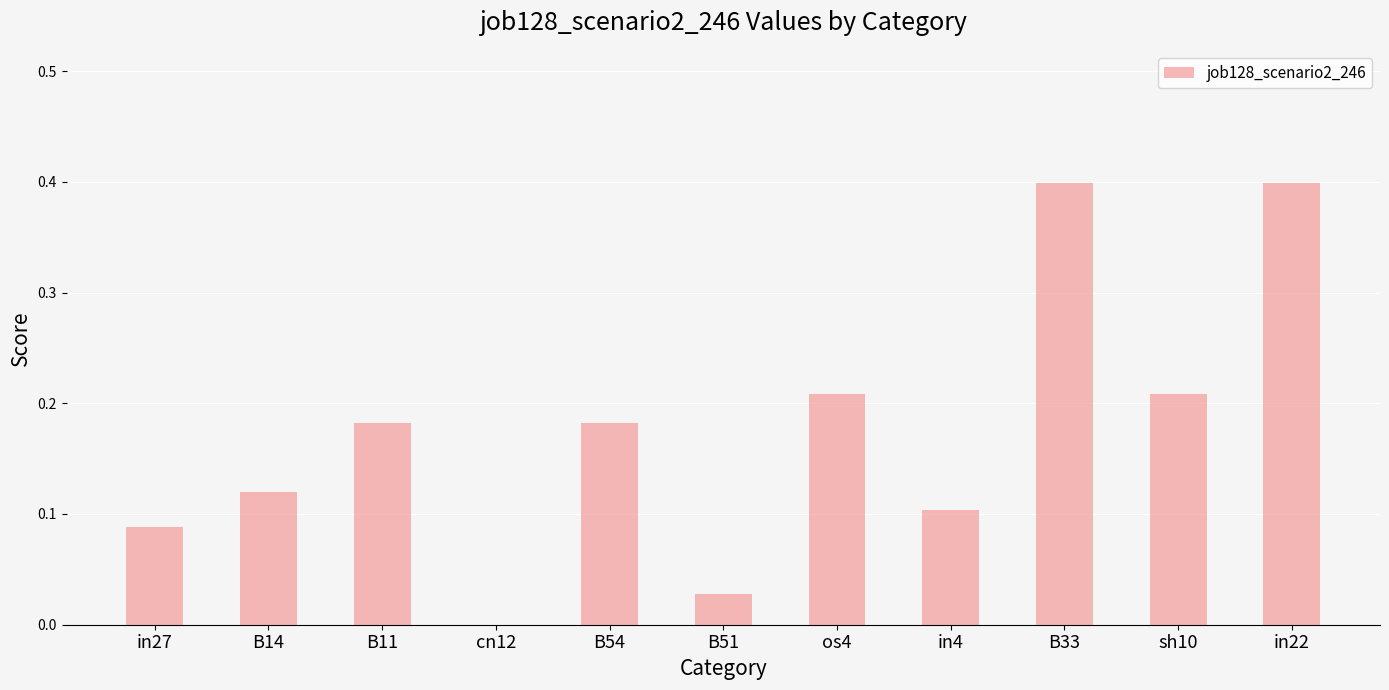

Are the bars horizontal?

No